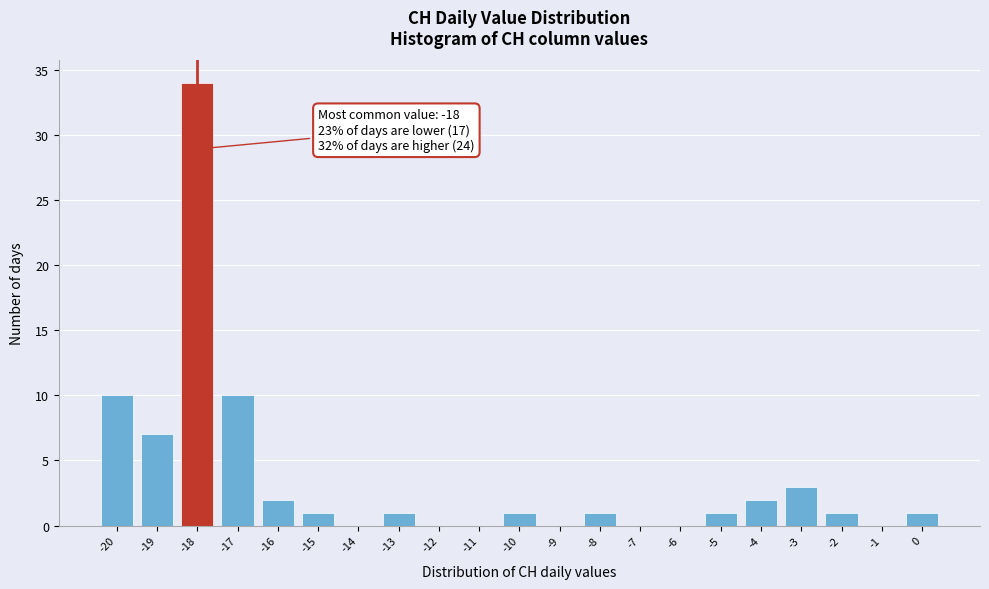

Over which range of the x-axis is the bar tallest?

-18.5 to -17.5